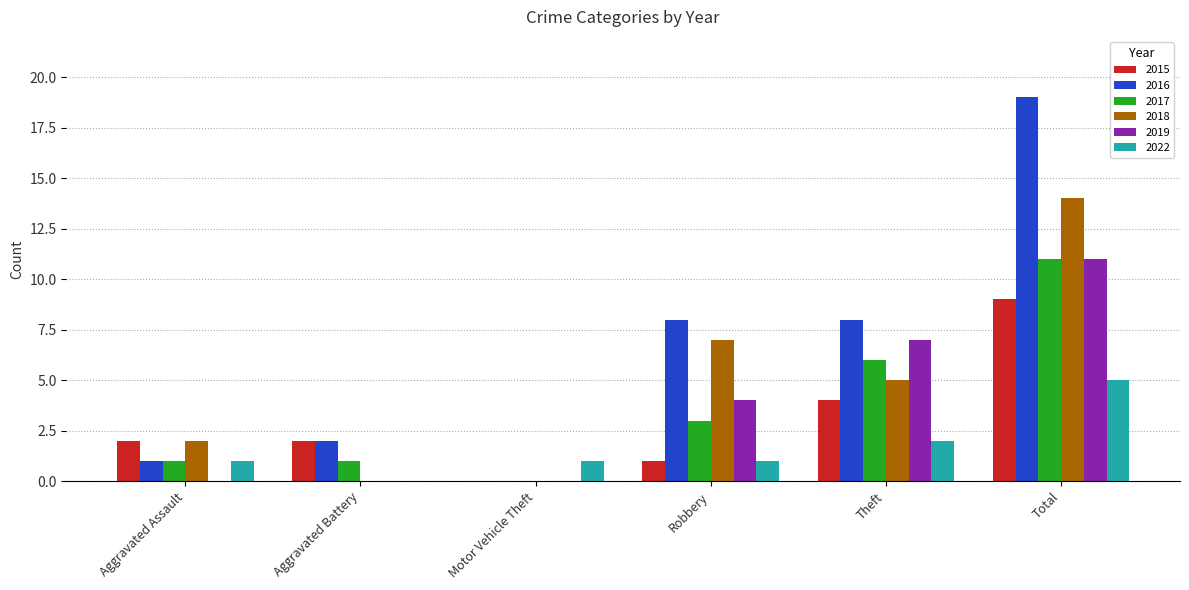

What is the sum of all 2019 values?

22